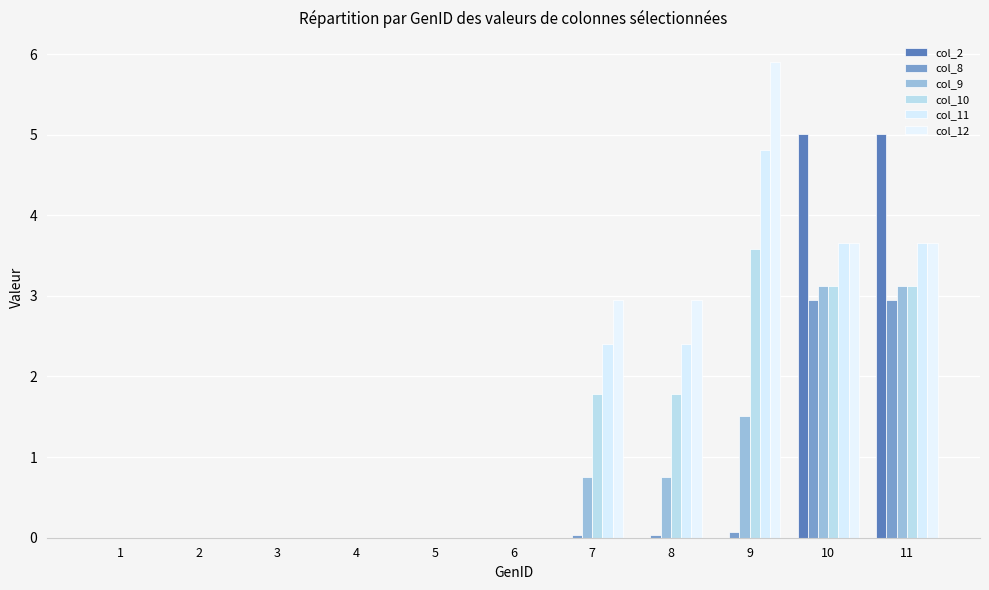

Rank the series at 8 from highest to lowest value.

col_12, col_11, col_10, col_9, col_8, col_2